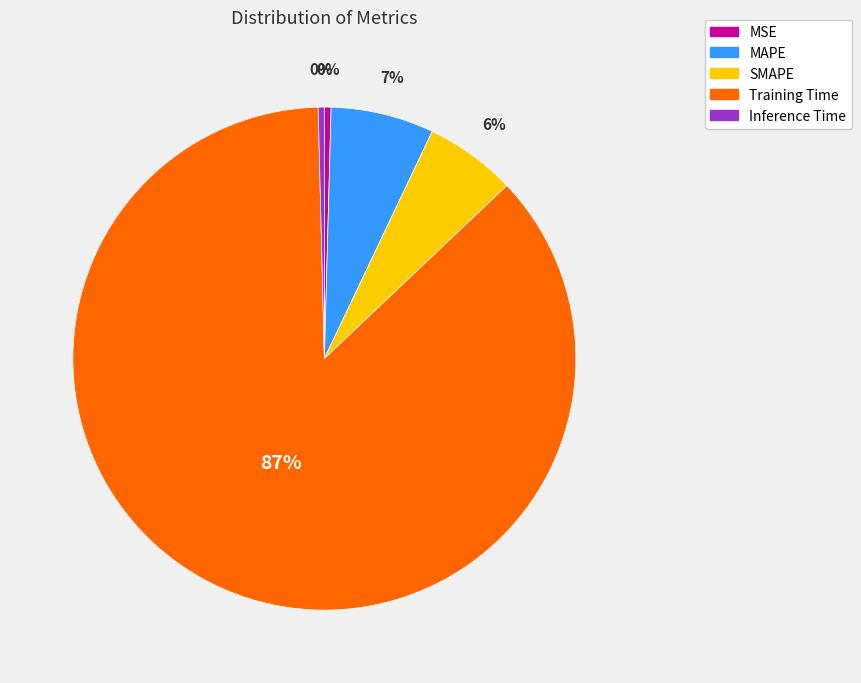

Does Training Time represent more than half of the total?

Yes